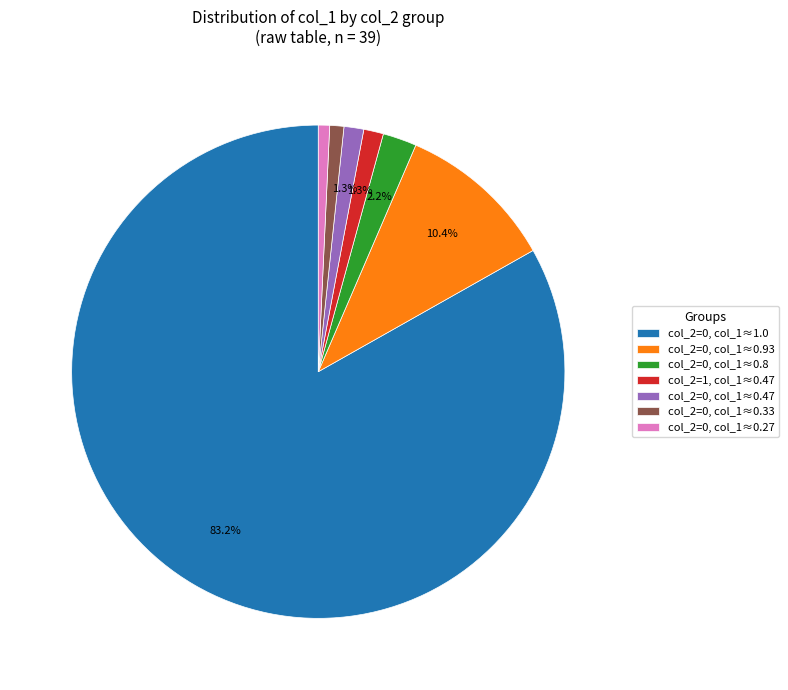

To the nearest percent, what is the difference between the largest and smallest slice percentages?

82%